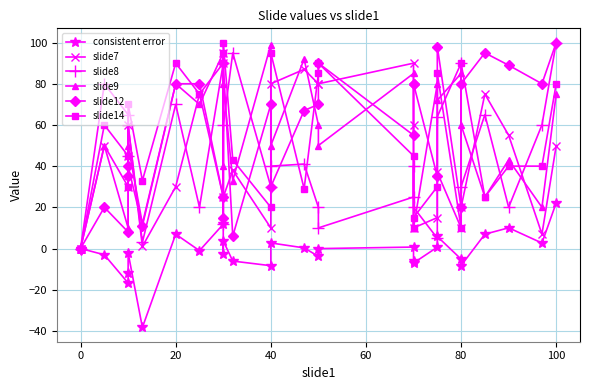

How many categories are shown in the chart?

29